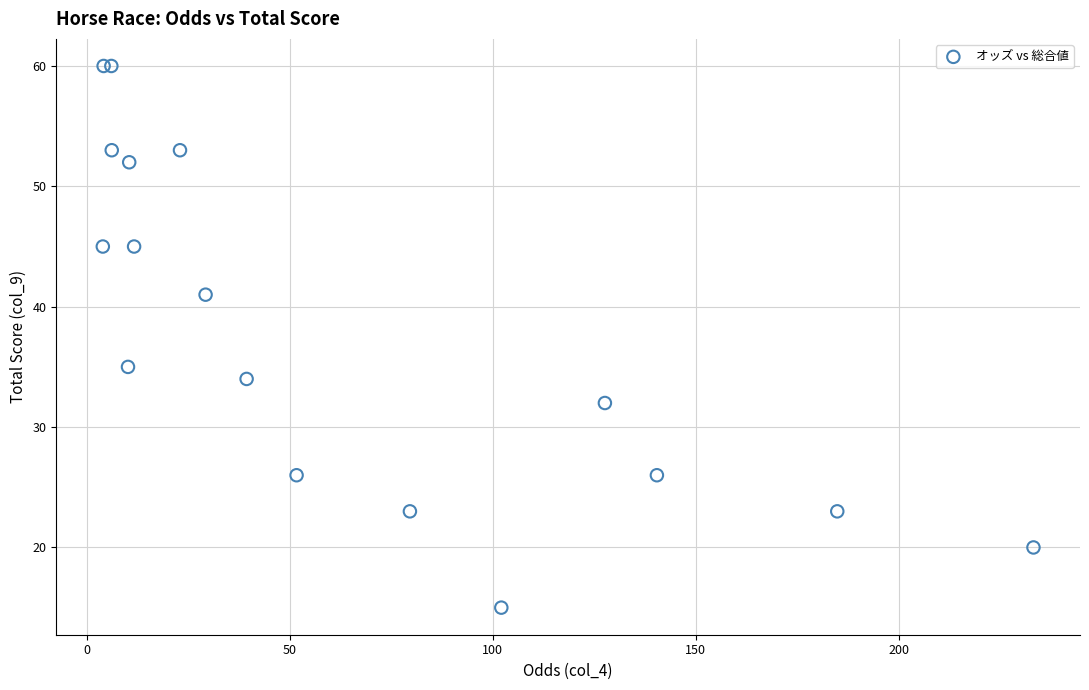

What Y value in the scatter plot is closest to 37?

35